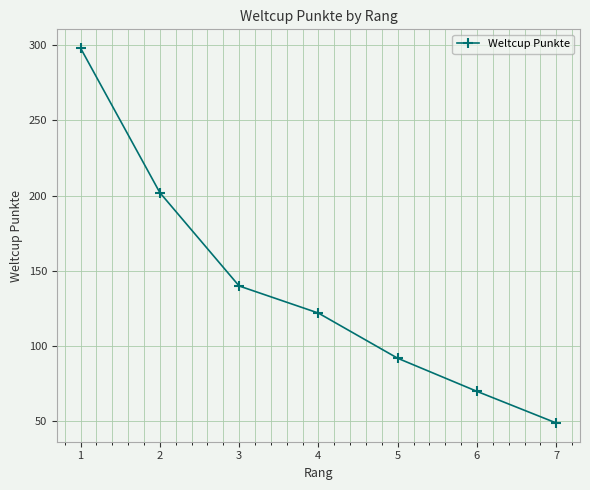

At which category does the chart reach its minimum across all series?

7